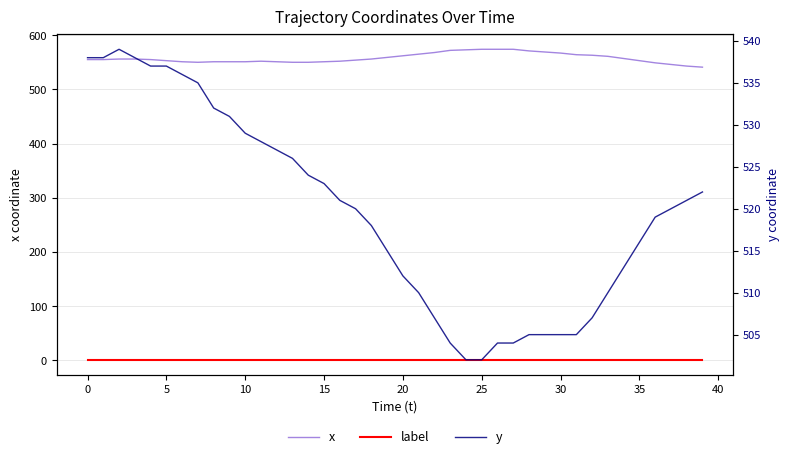

True or false: y and label cross at least once.

False